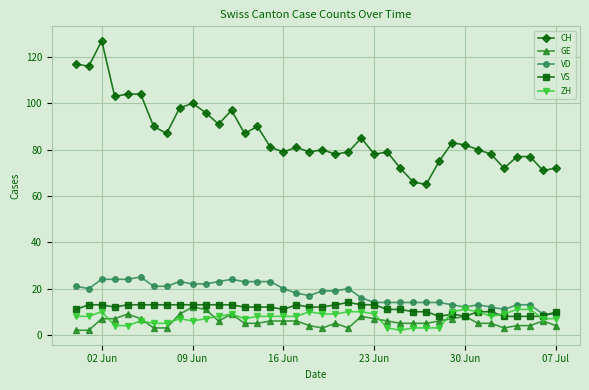

Count the number of categories in the chart.

38